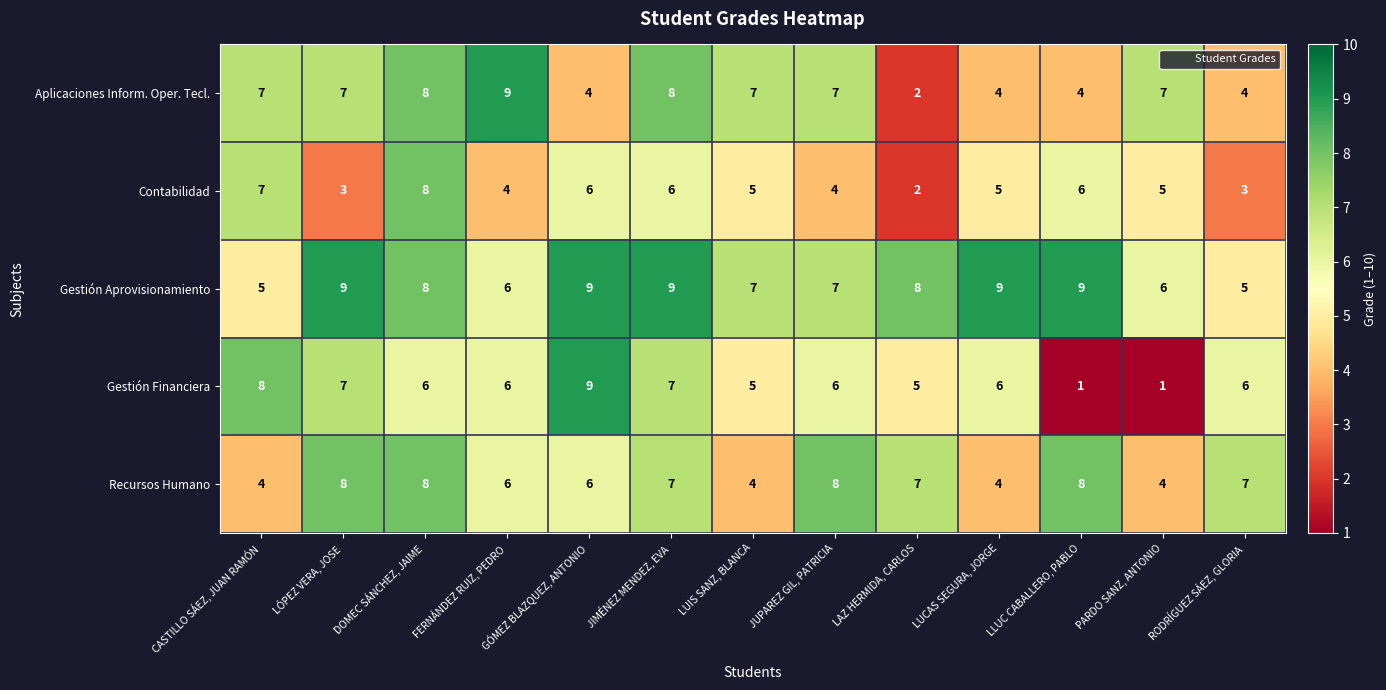

The Contabilidad series shows 3 at JUPAREZ GIL, PATRICIA. True or false?

False